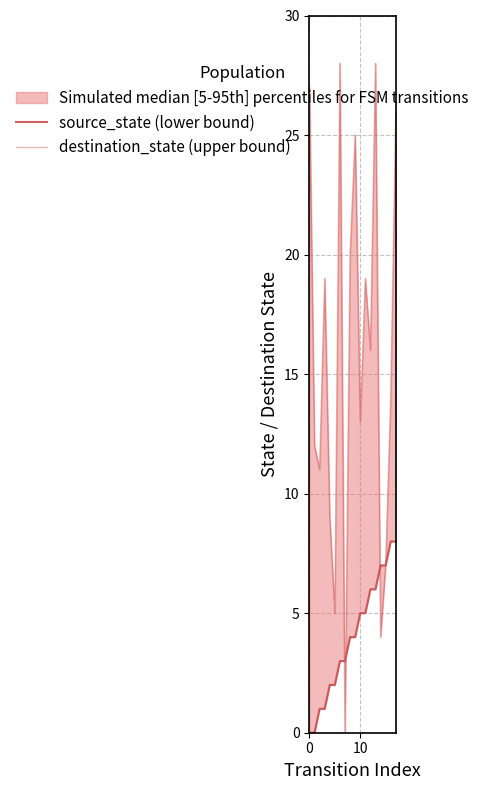

Which series has the largest total across all categories?

destination_state (upper bound)